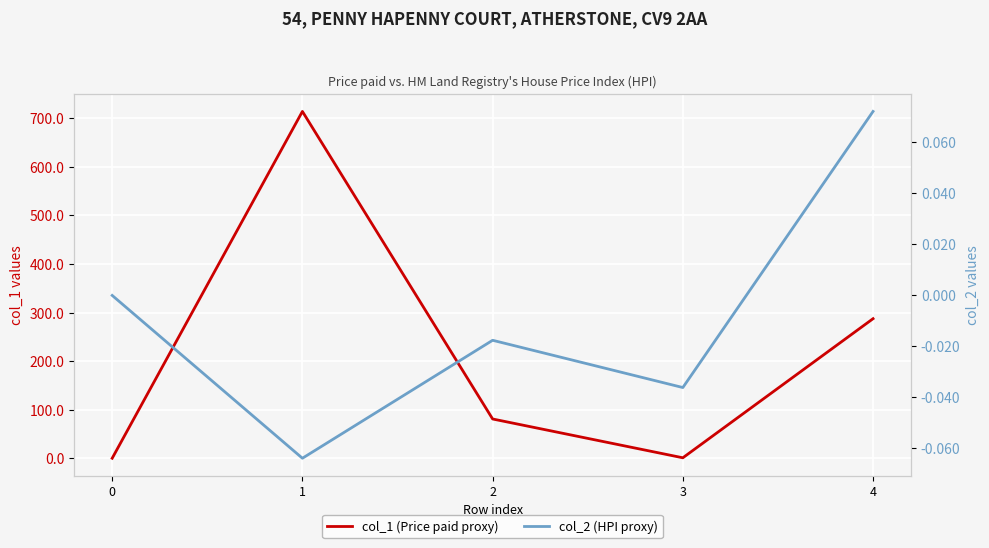

At 2, list the series in order from largest to smallest.

col_1 (Price paid proxy), col_2 (HPI proxy)